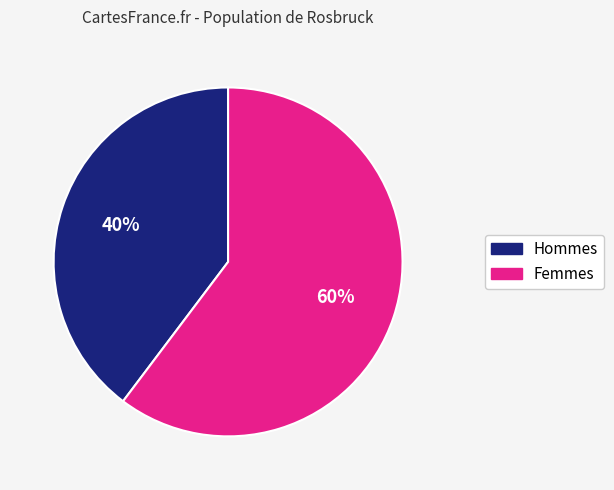

To the nearest percent, what is the average slice percentage?

50%